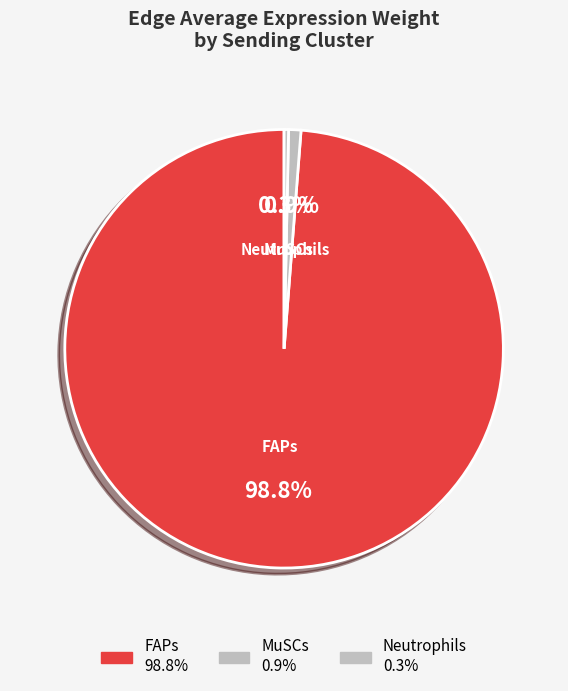

What percentage is the FAPs slice, to the nearest percent?

99%